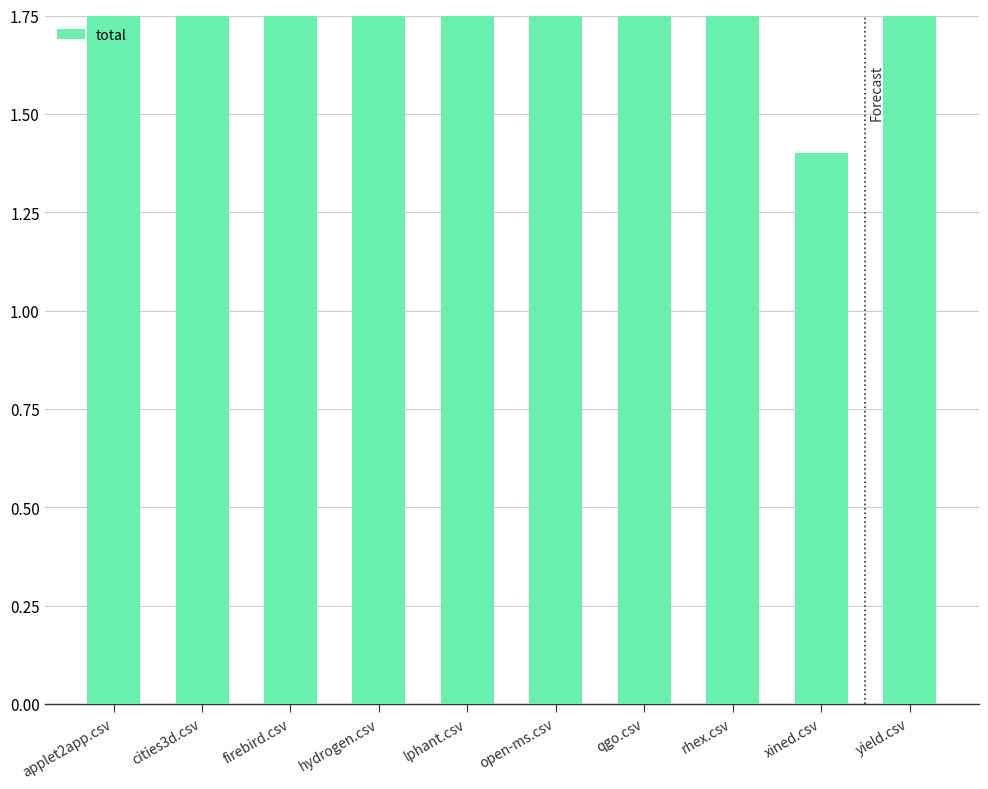

What is the sum of the values at open-ms.csv and lphant.csv?

6.8